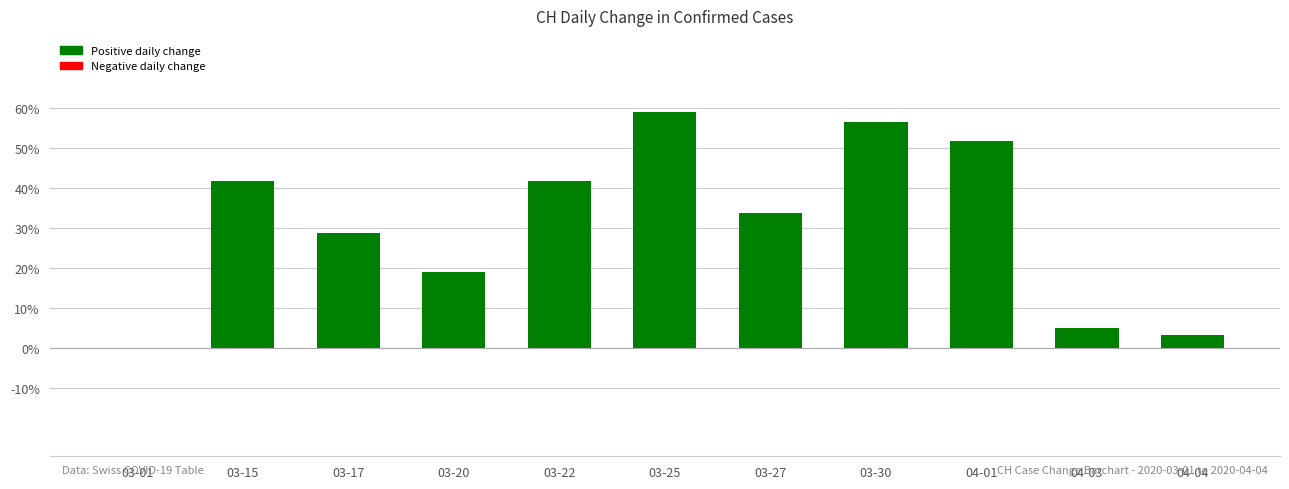

The chart shows a value of 59.0 at 03-25. True or false?

True